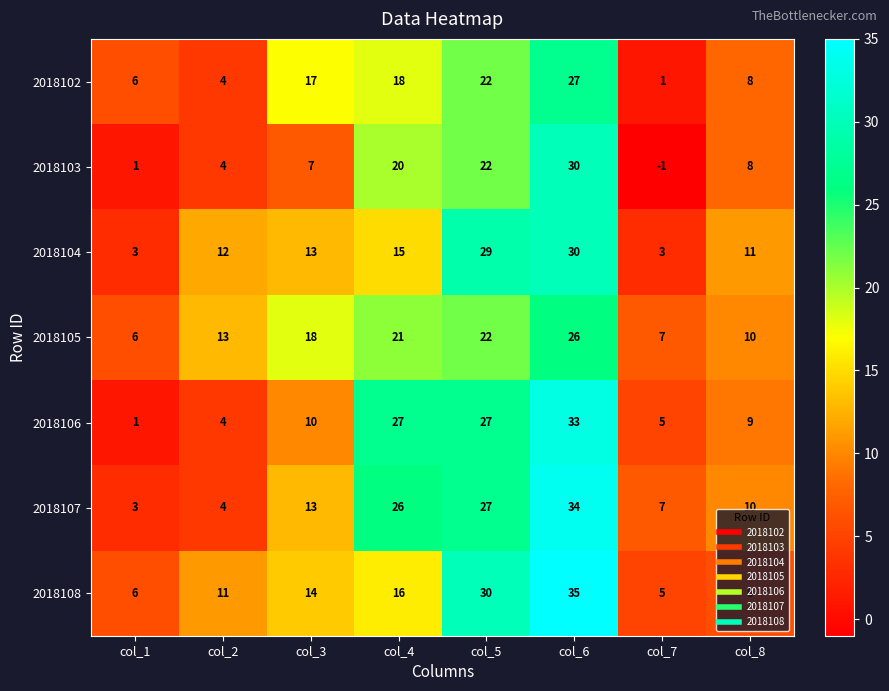

At how many categories does at least one series exceed 20?

3